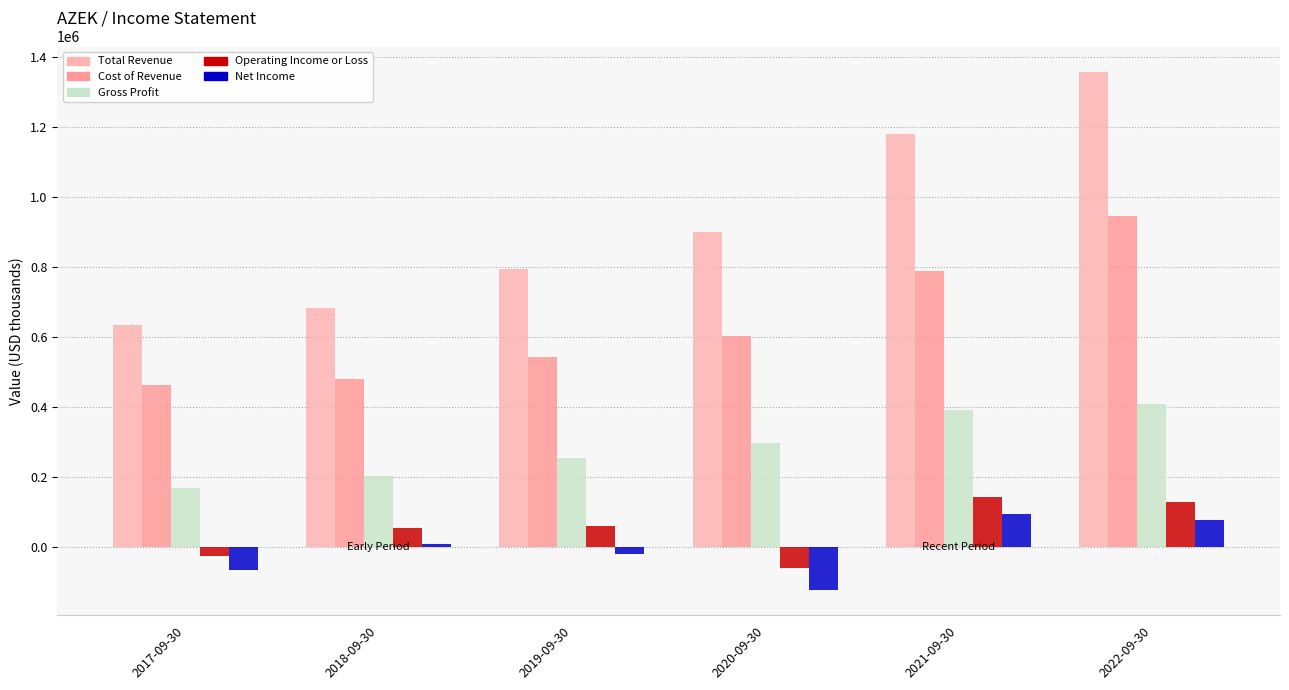

How many series are shown in this chart?

5